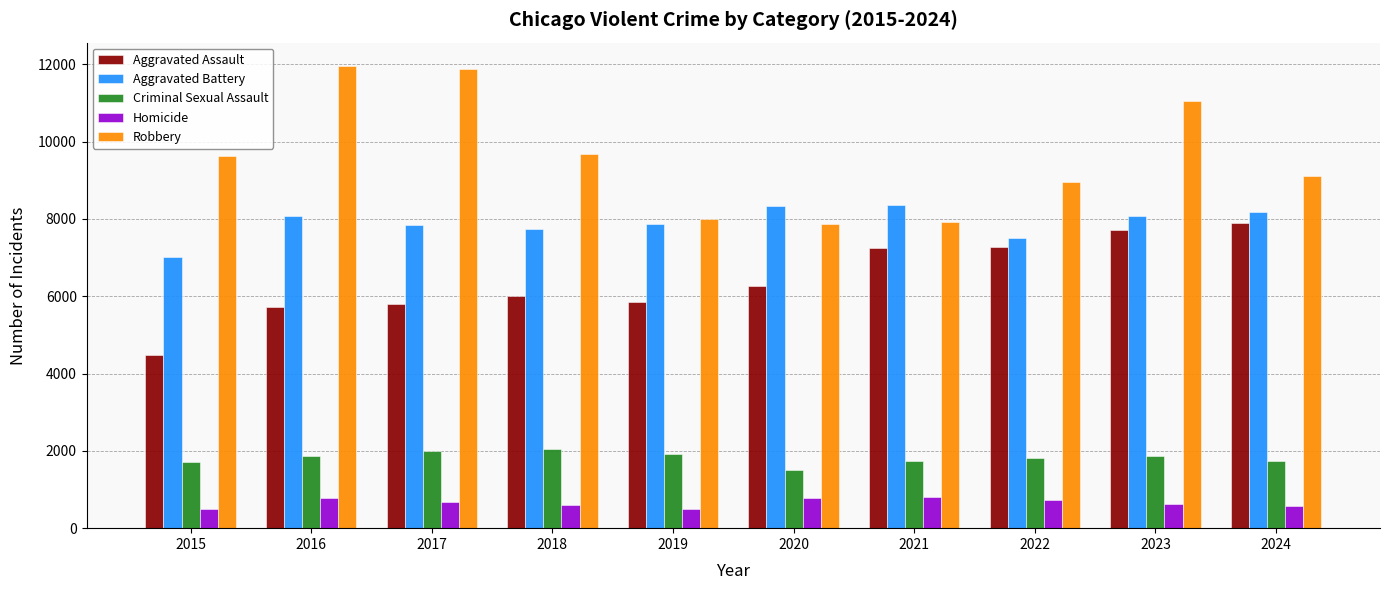

Rank the series at 2020 from highest to lowest value.

Aggravated Battery, Robbery, Aggravated Assault, Criminal Sexual Assault, Homicide